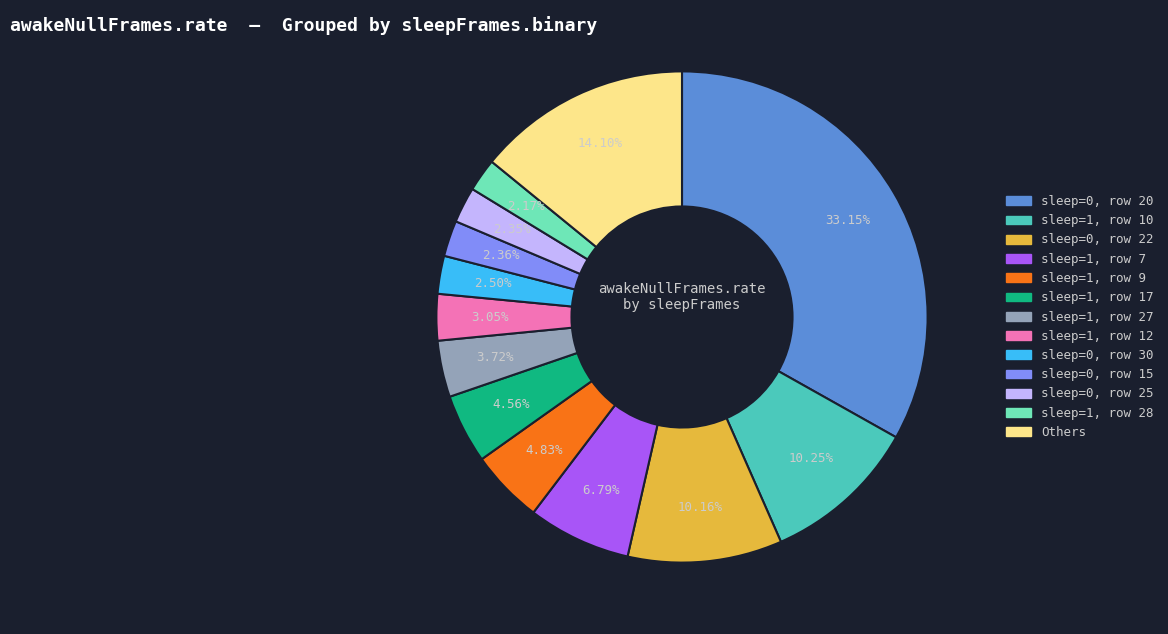

Does any single category account for the majority?

No